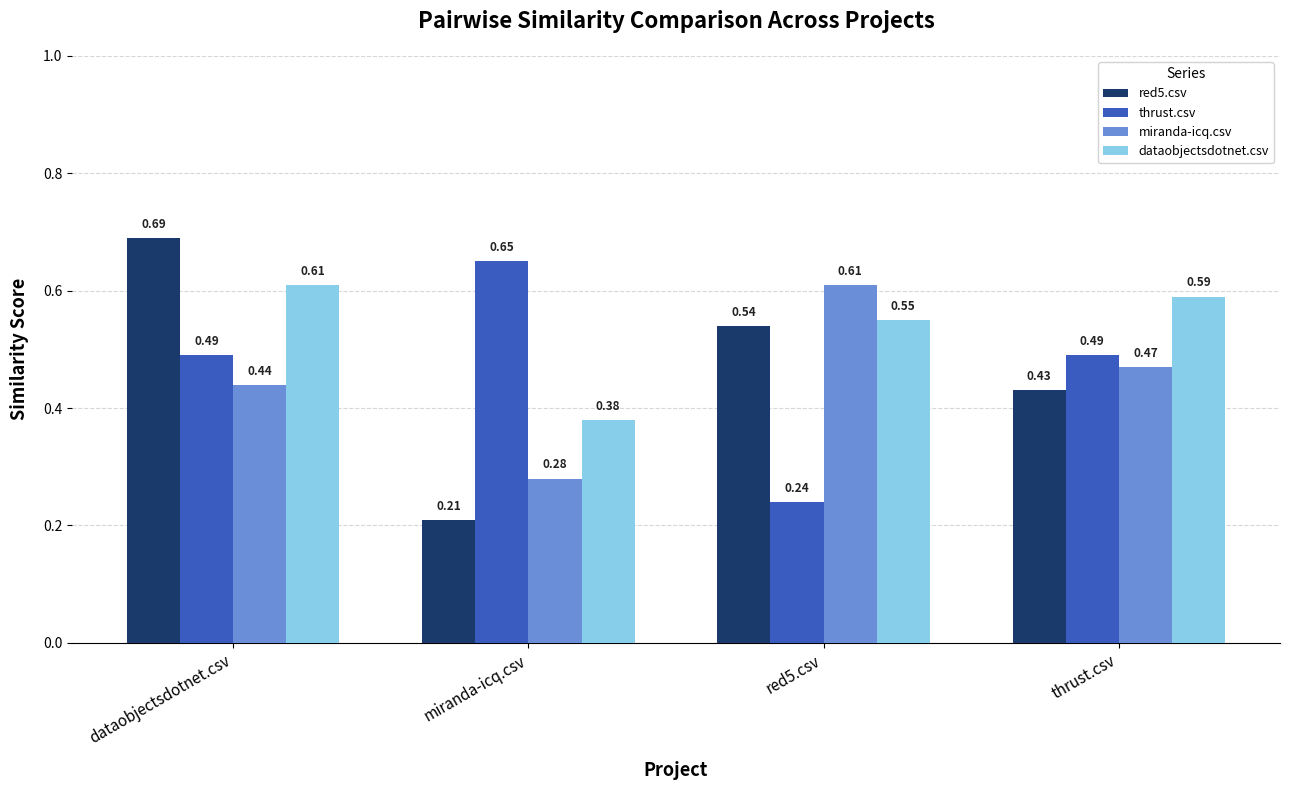

What is the label of the 1st bar from the left?

dataobjectsdotnet.csv